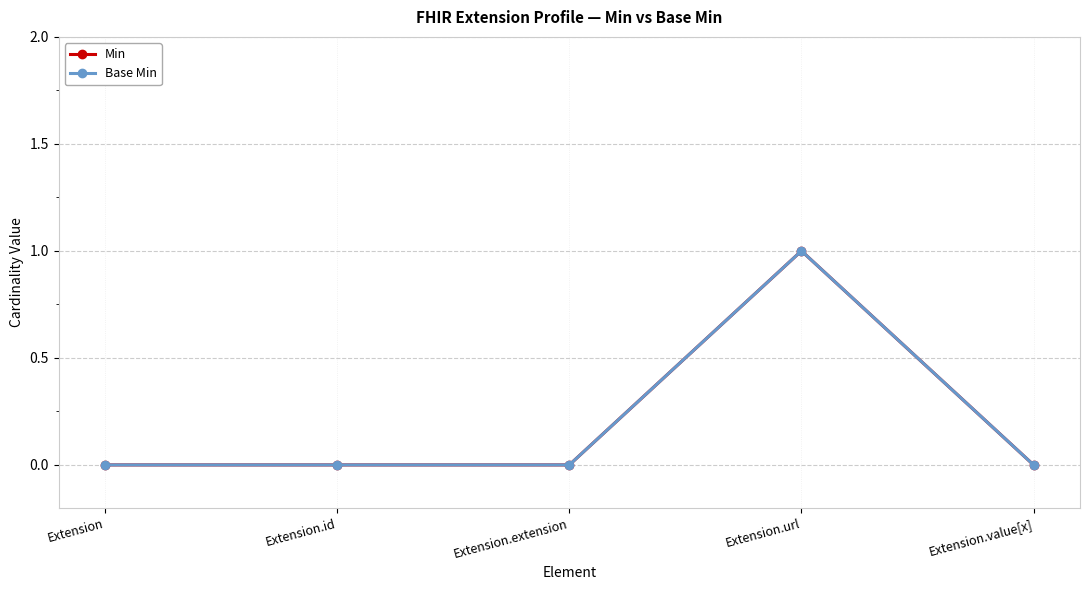

Which series has the largest total across all categories?

Min